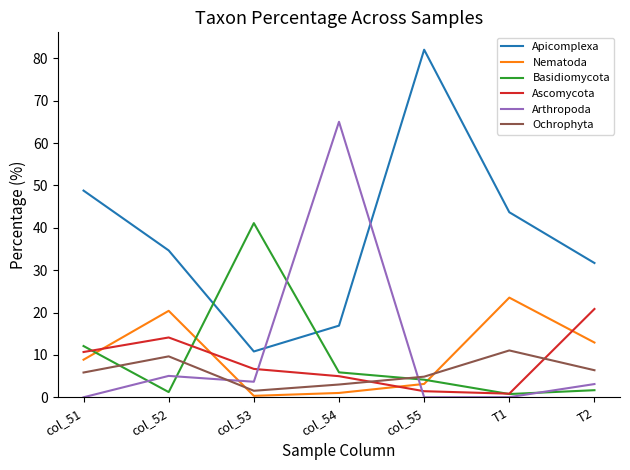

What is the average value of the Basidiomycota series?

9.6